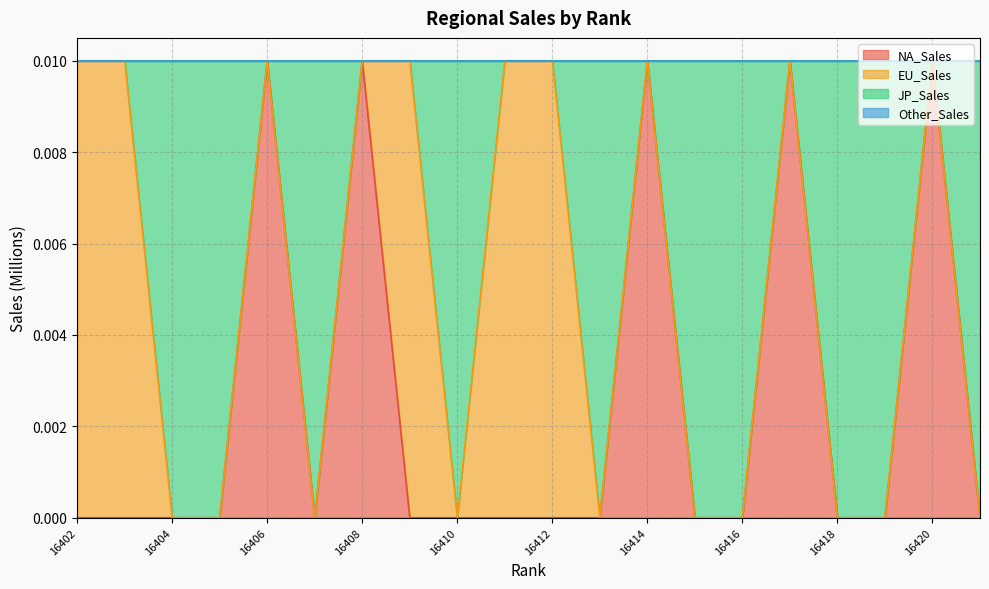

At which label is JP_Sales closest to 0?

16404